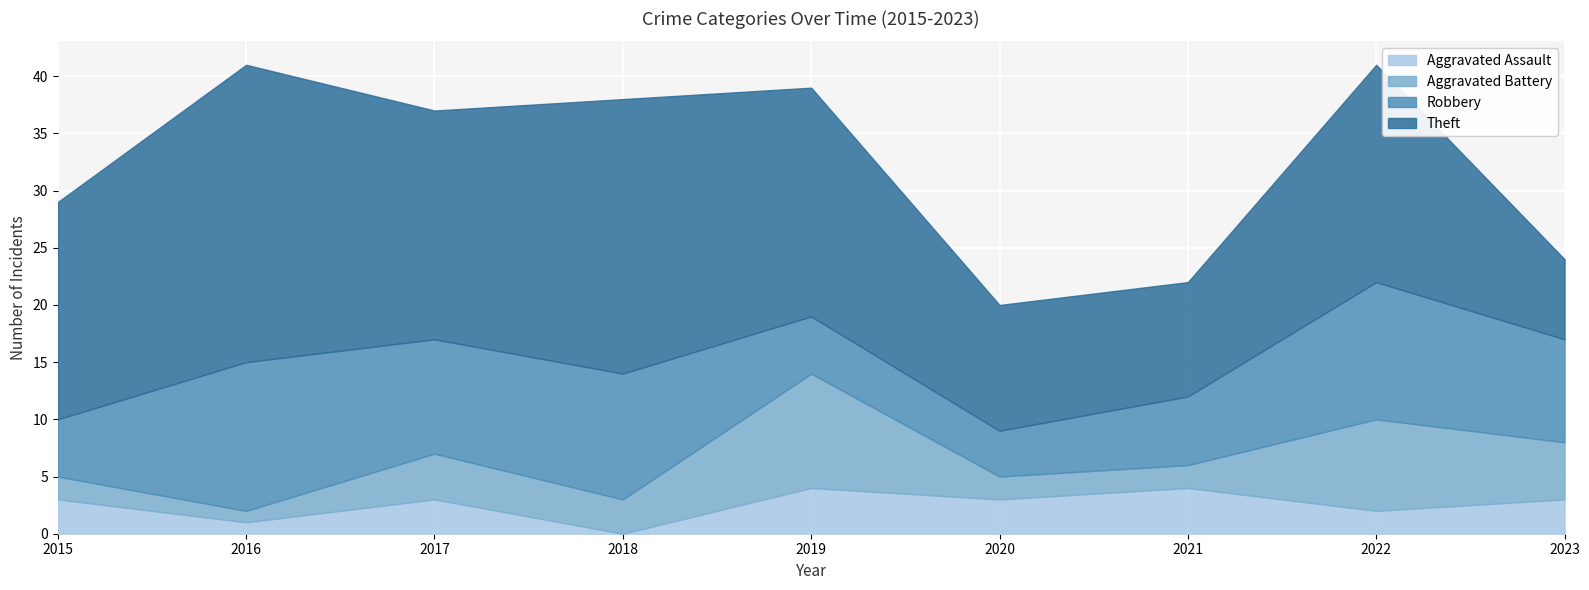

Which series has the largest total across all categories?

Theft